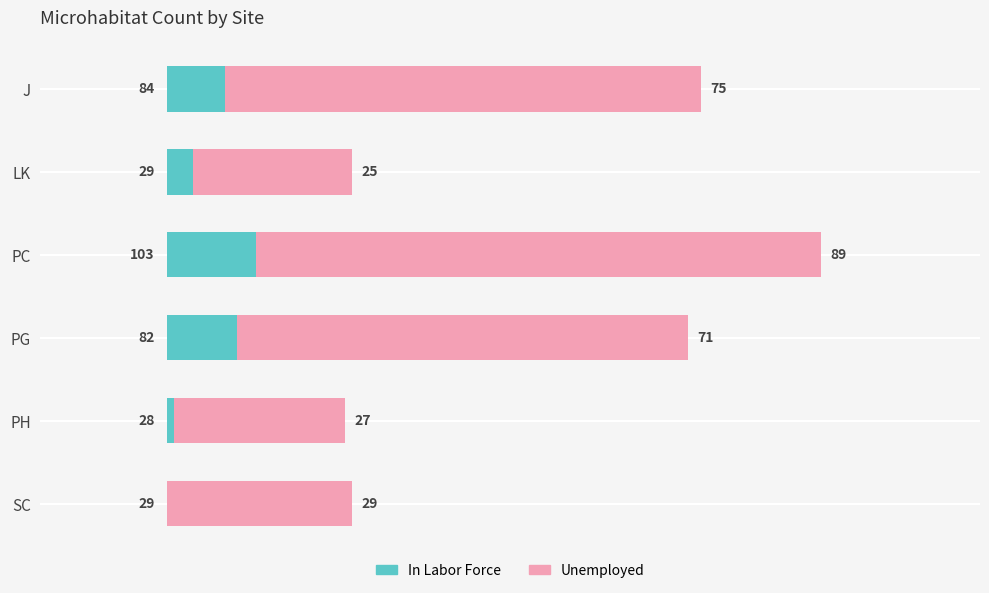

Reading right to left, extract all data points from this chart.

In Labor Force: 29	28	82	103	29	84
Unemployed: 29	27	71	89	25	75